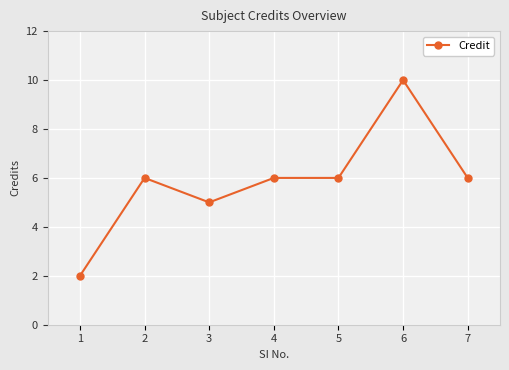

What is the ratio of the value at 1 to the value at 5?

0.3